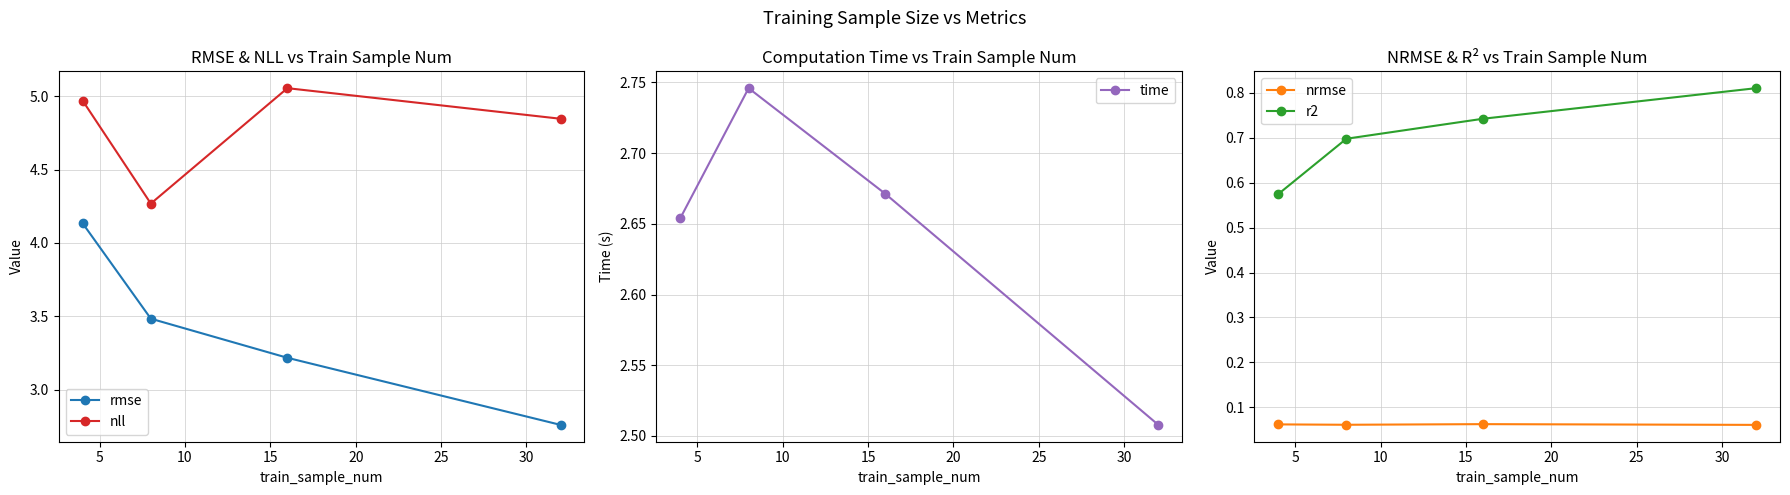

At 5, list the series in order from largest to smallest.

nll, rmse, time, r2, nrmse